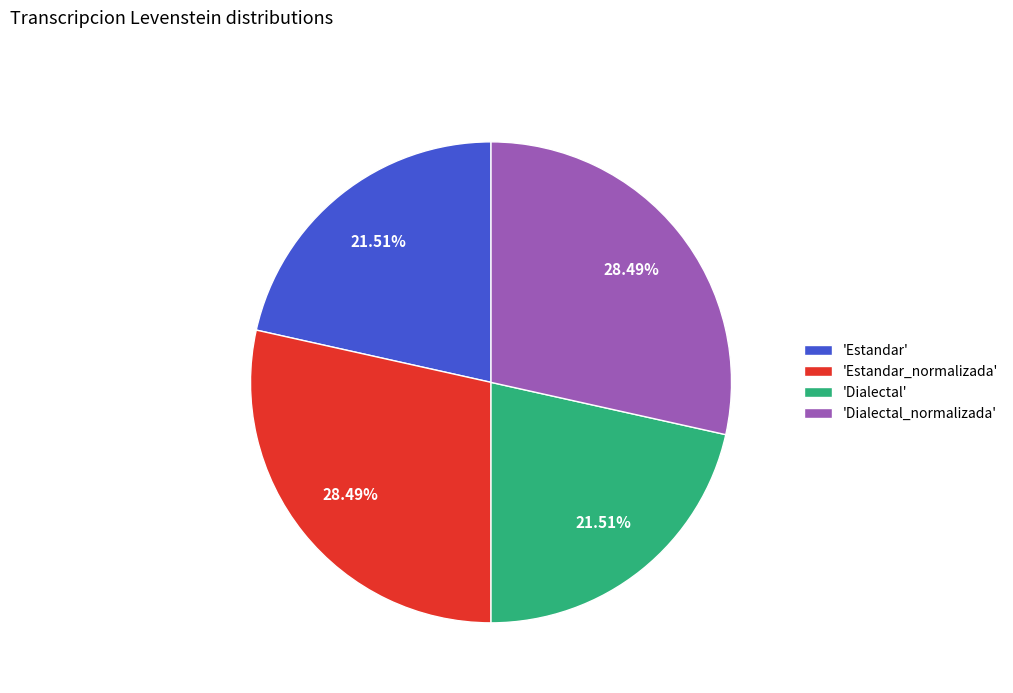

Is the sum of 'Estandar' and 'Dialectal' greater than half?

No